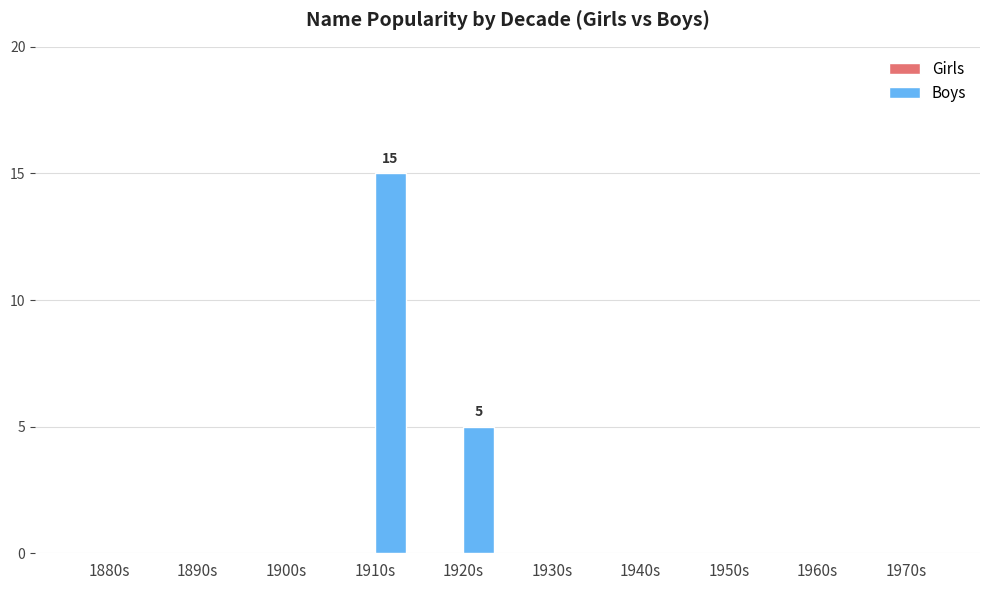

Which label corresponds to the largest value in the chart?

1910s